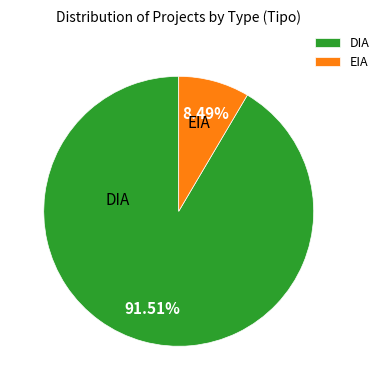

To the nearest percent, what is the difference between the EIA and DIA slice percentages?

83%